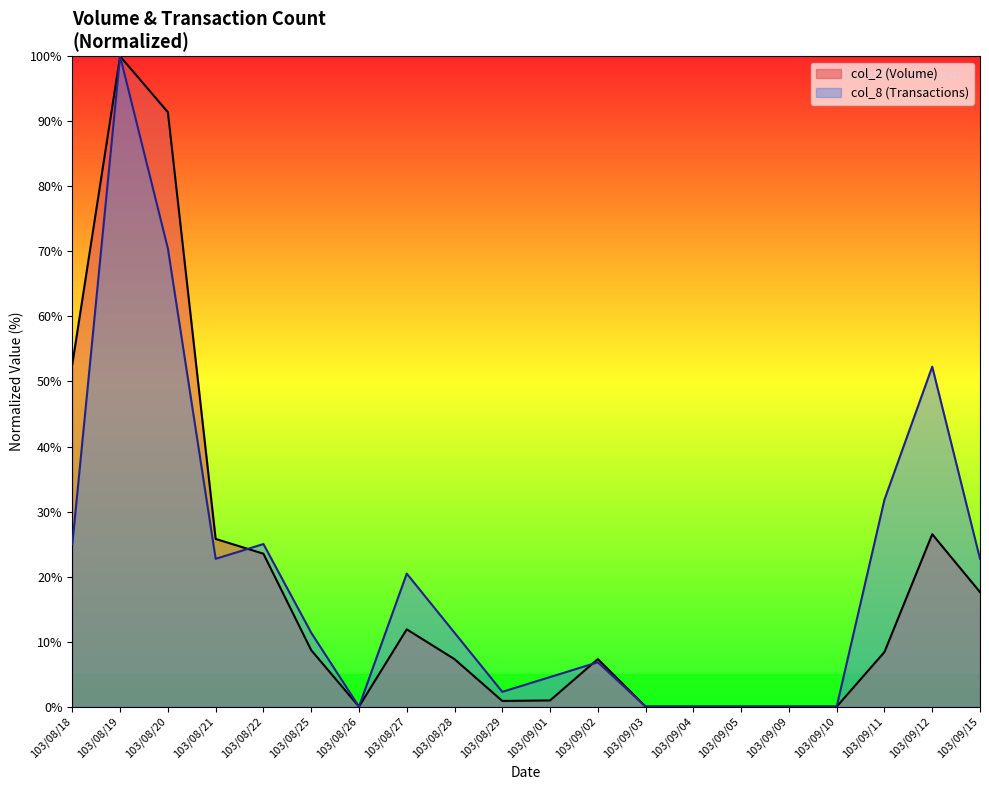

List the series in order of their overall mean, highest first.

col_8 (Transactions), col_2 (Volume)